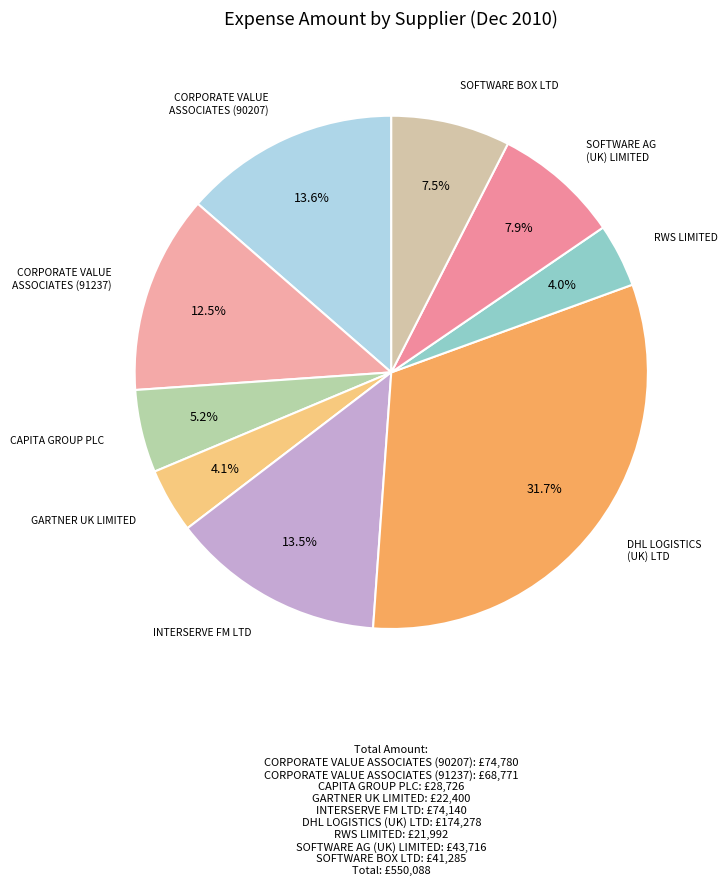

To the nearest percent, what is the average slice percentage?

11%